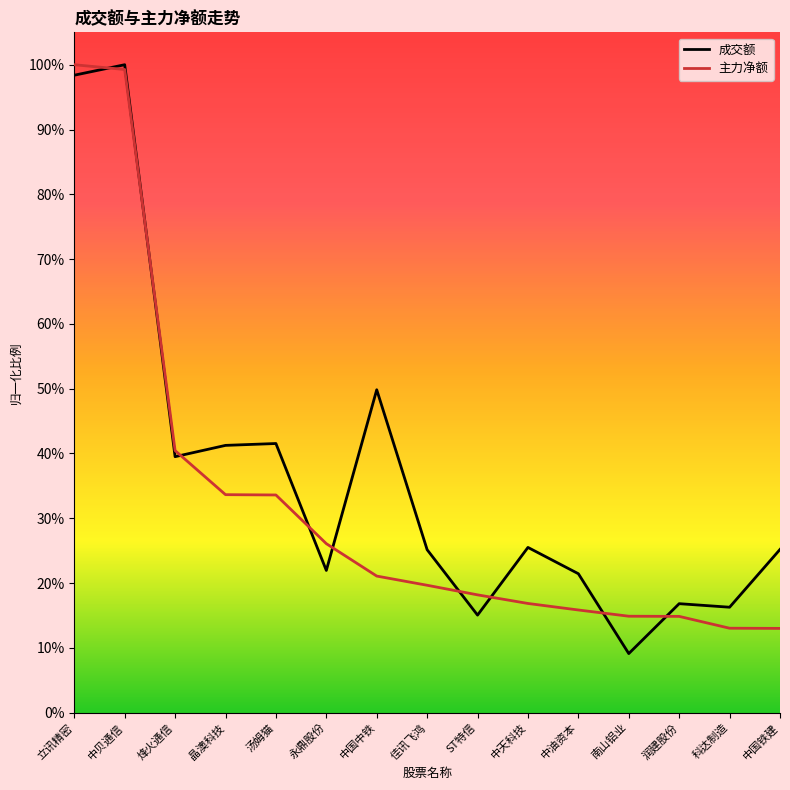

True or false: 主力净额 and 成交额 cross at least once.

True